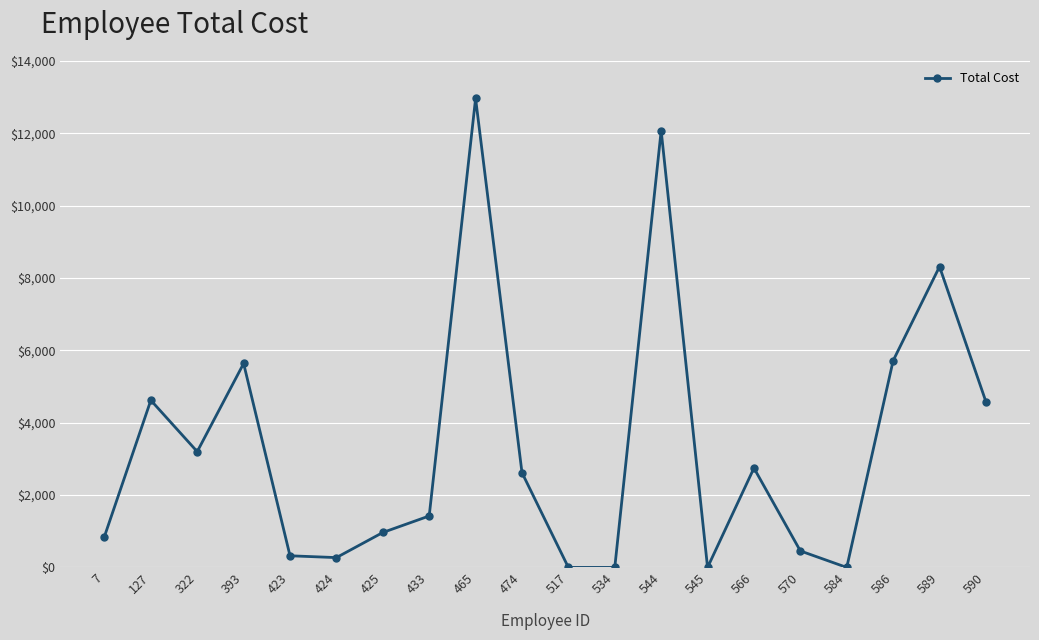

At which category does the chart reach its peak across all series?

465